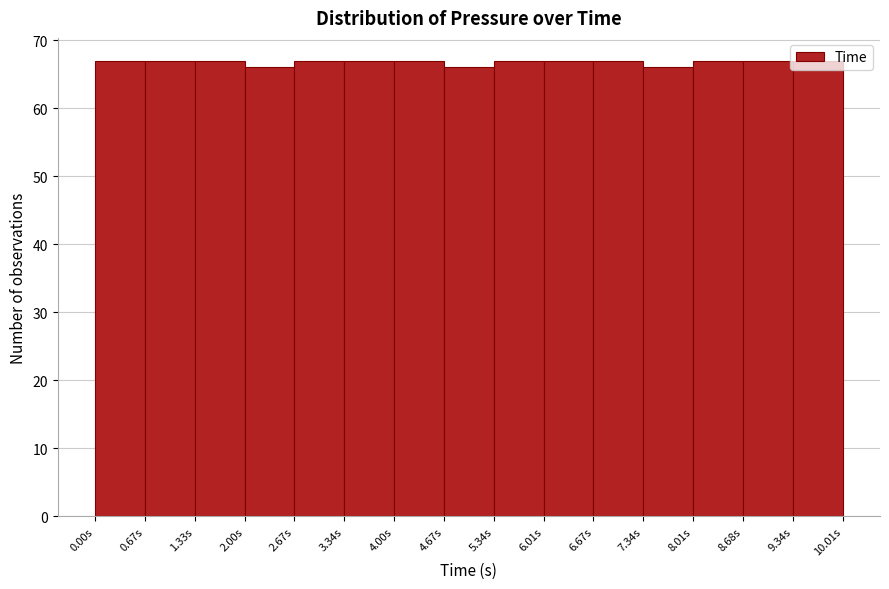

Reading left to right, transcribe this chart: for each bar, give the range it covers on the x-axis and its height. Neither the bar edges nor the heights are printed on the chart, so give them approximately, as read against the axes.

0.0 to 0.7: 67
0.7 to 1.3: 67
1.3 to 2.0: 67
2.0 to 2.7: 66
2.7 to 3.3: 67
3.3 to 4.0: 67
4.0 to 4.7: 67
4.7 to 5.3: 66
5.3 to 6.0: 67
6.0 to 6.7: 67
6.7 to 7.3: 67
7.3 to 8.0: 66
8.0 to 8.7: 67
8.7 to 9.3: 67
9.3 to 10.0: 67